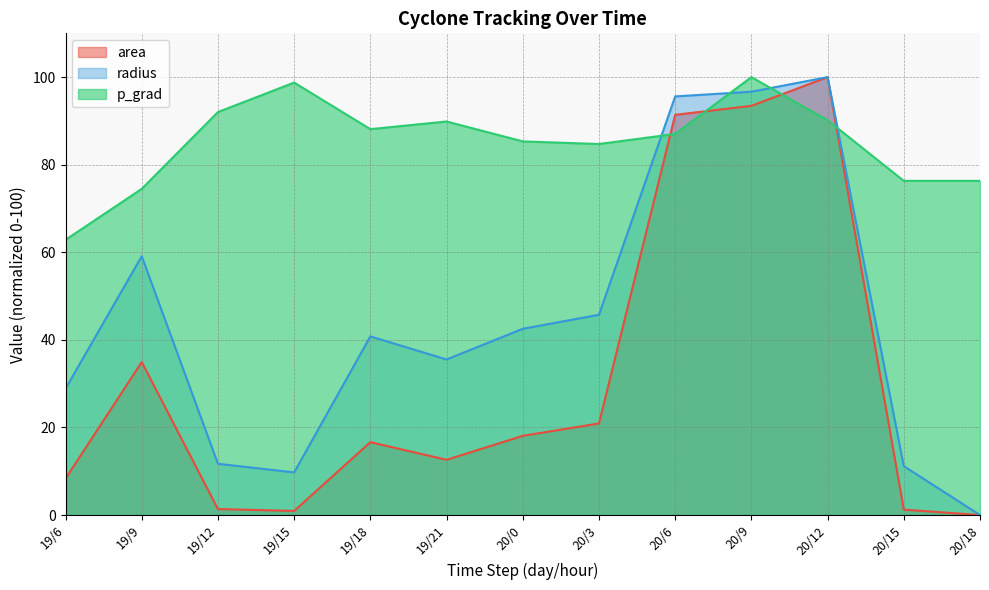

Reading left to right, list all the values displayed in this chart.

area: 8.3	34.9	1.4	0.9	16.6	12.6	18.1	20.9	91.4	93.4	100.0	1.2	0.0
radius: 28.9	59.1	11.7	9.7	40.8	35.5	42.5	45.7	95.6	96.7	100.0	11.2	0.0
p_grad: 62.8	74.5	92.0	98.8	88.1	89.9	85.3	84.7	87.0	100.0	90.2	76.3	76.3